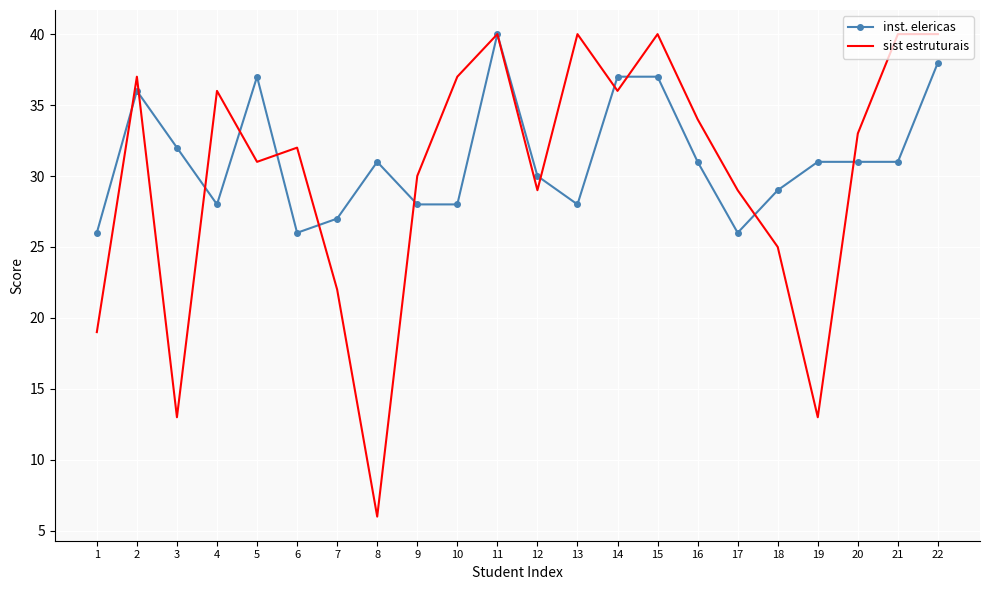

How many values in the sist estruturais series are below 33?

11